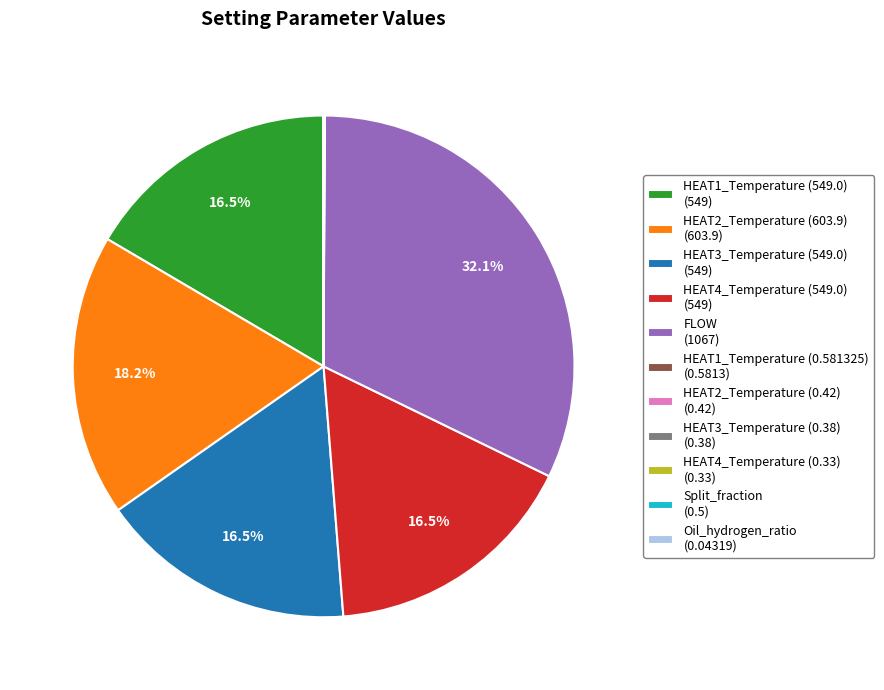

Is there a majority slice in this chart?

No